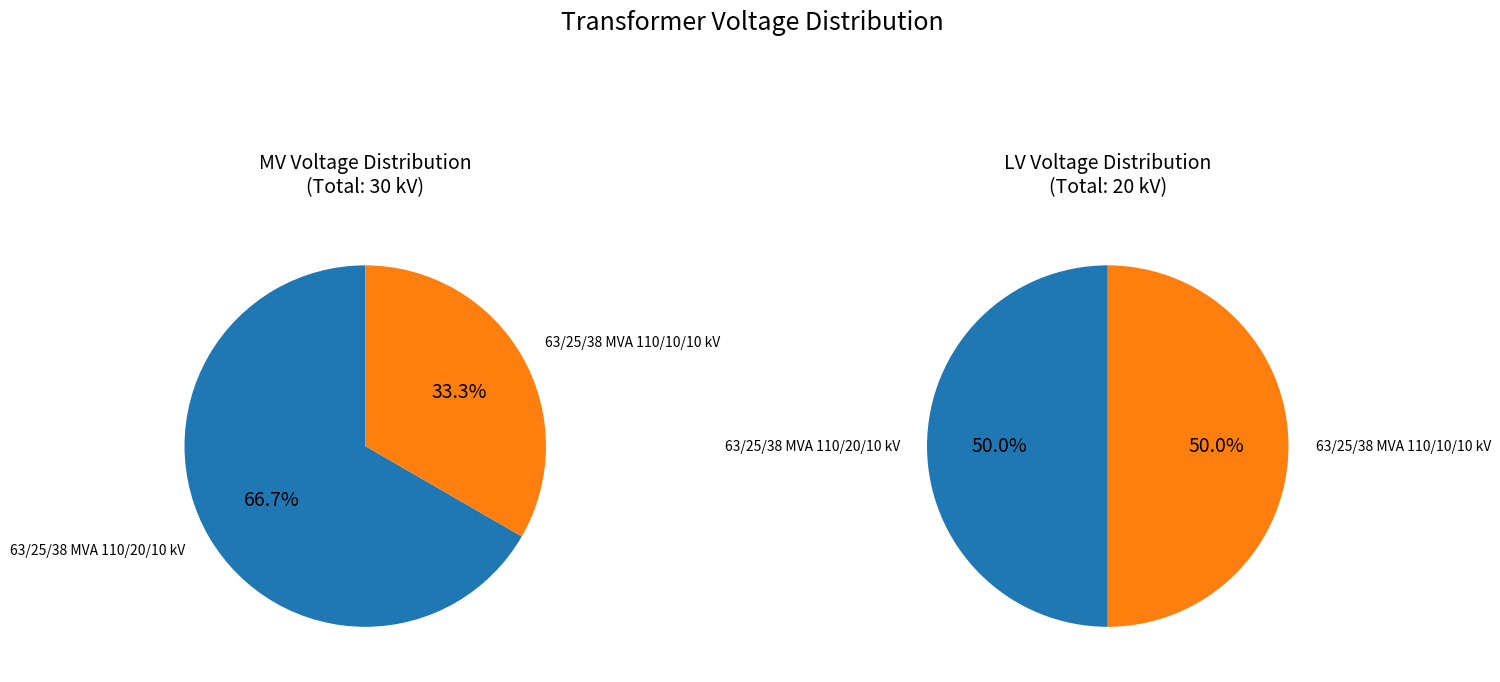

Is it true that 63/25/38 MVA 110/10/10 kV is 33% of the pie?

True